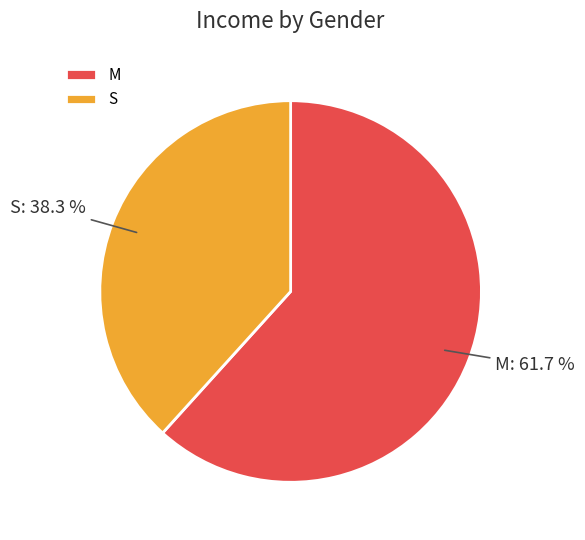

Rank the categories by value from highest to lowest.

M, S